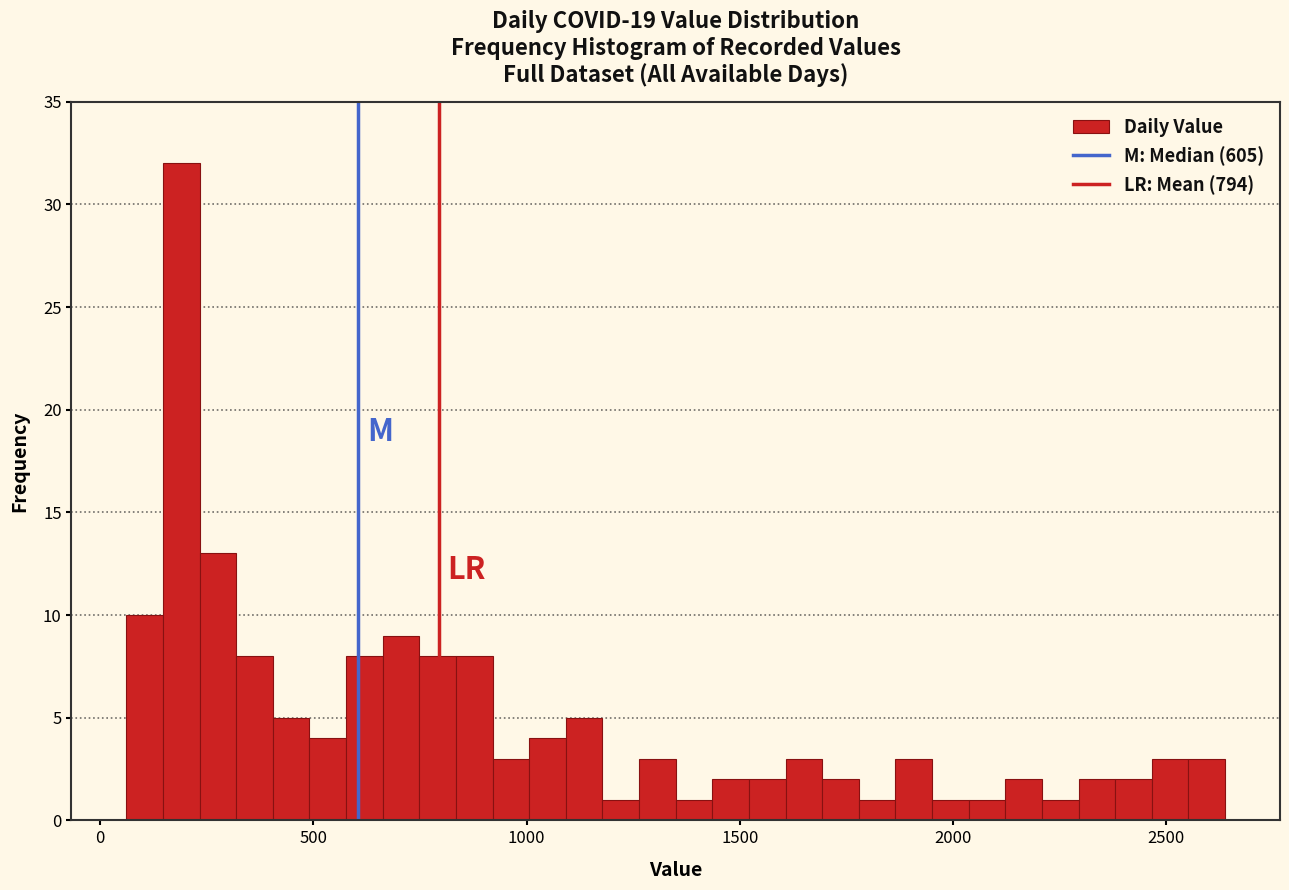

Around what value on the x-axis is the tallest bar? Give the approximate position of its centre, as read against the axis.

200